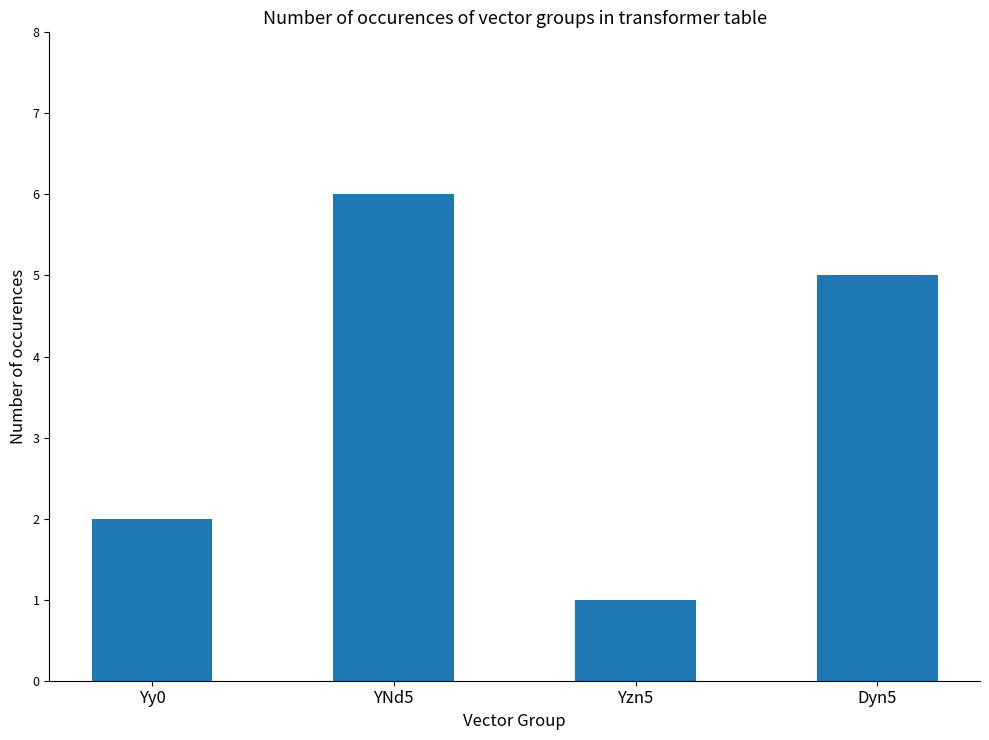

At which label is the value closest to 3?

Yy0